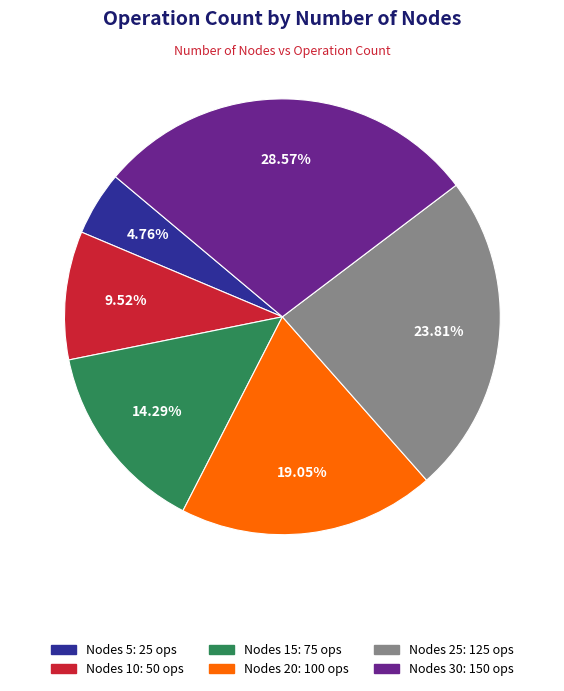

Is there a majority slice in this chart?

No